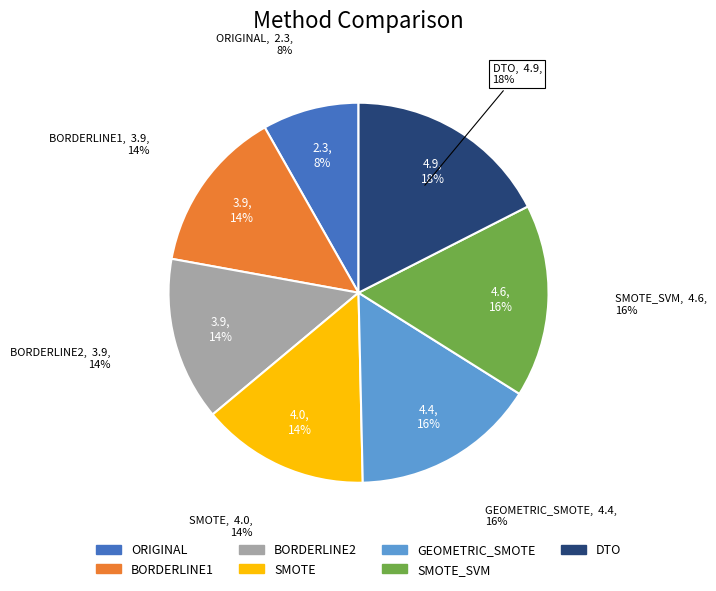

Combined, do SMOTE and DTO account for over 50%?

No